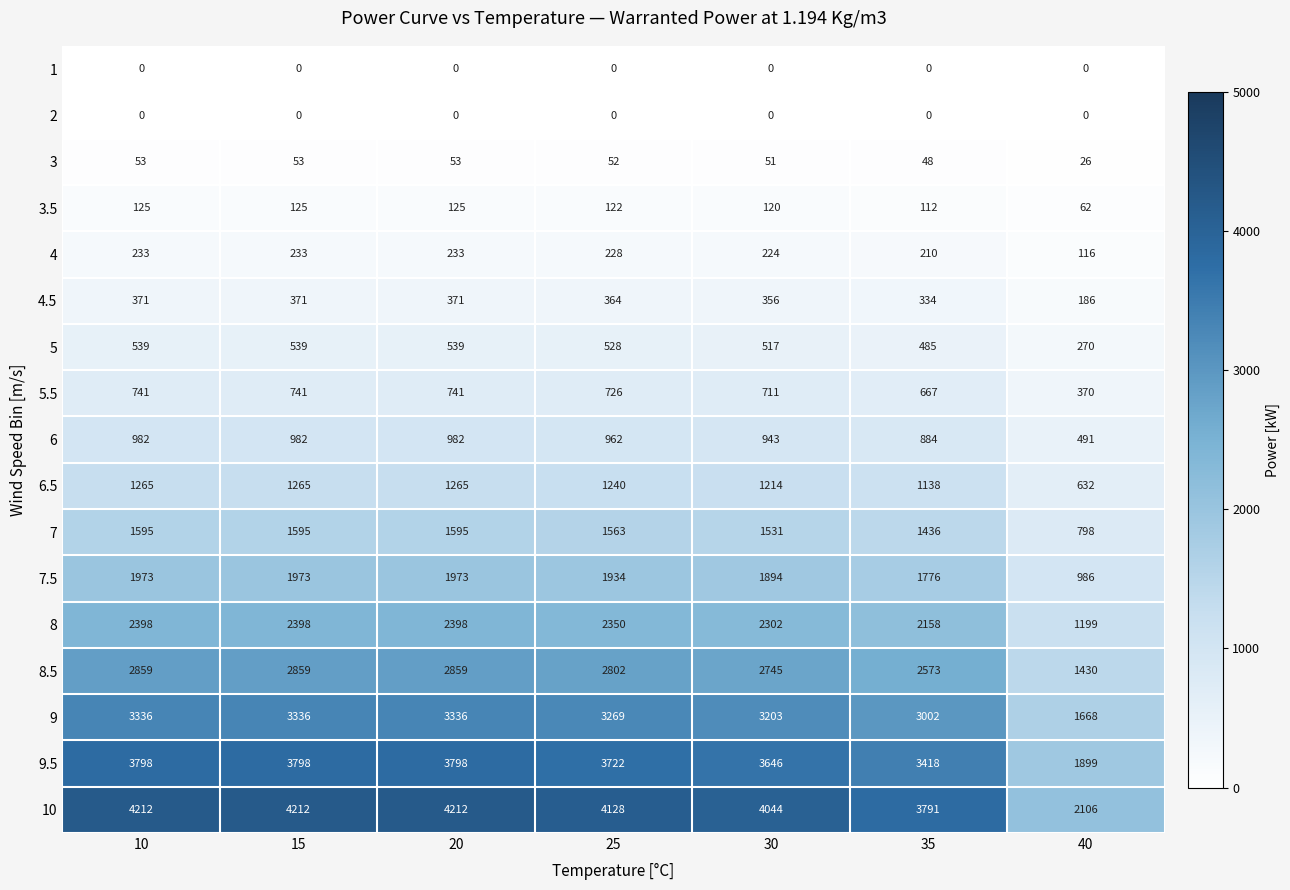

Count the number of categories in the chart.

7